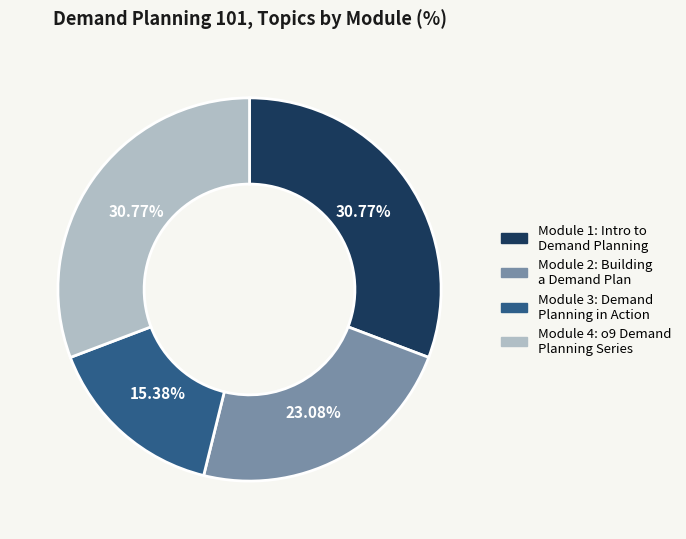

True or false: Module 2: Building a Demand Plan accounts for 23% of the total.

True